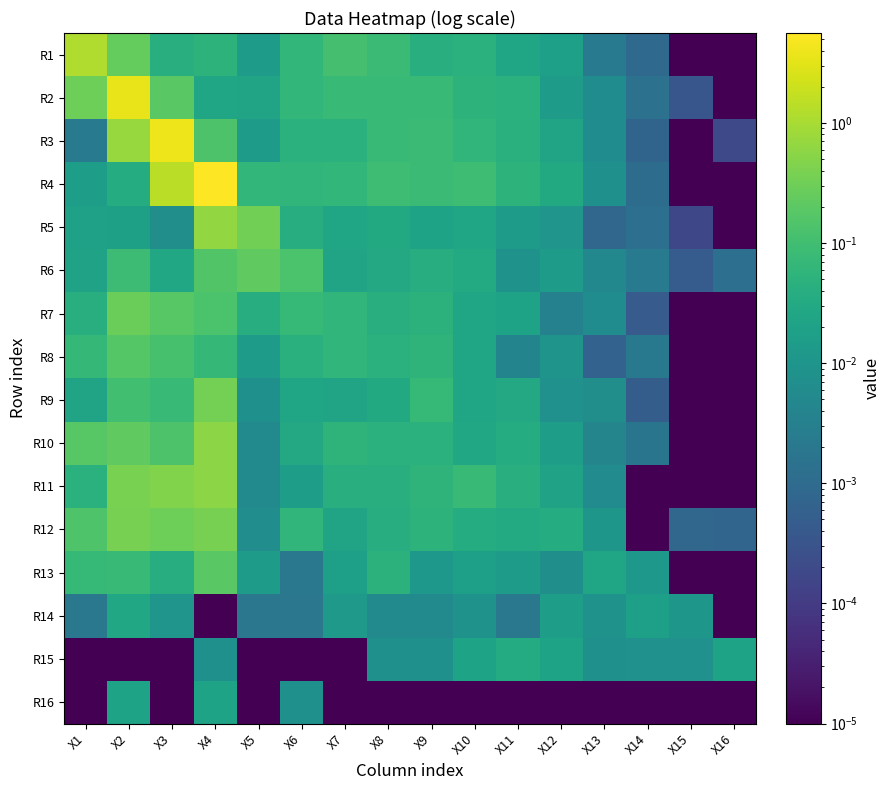

Between X14 and X12, which is larger?

X12